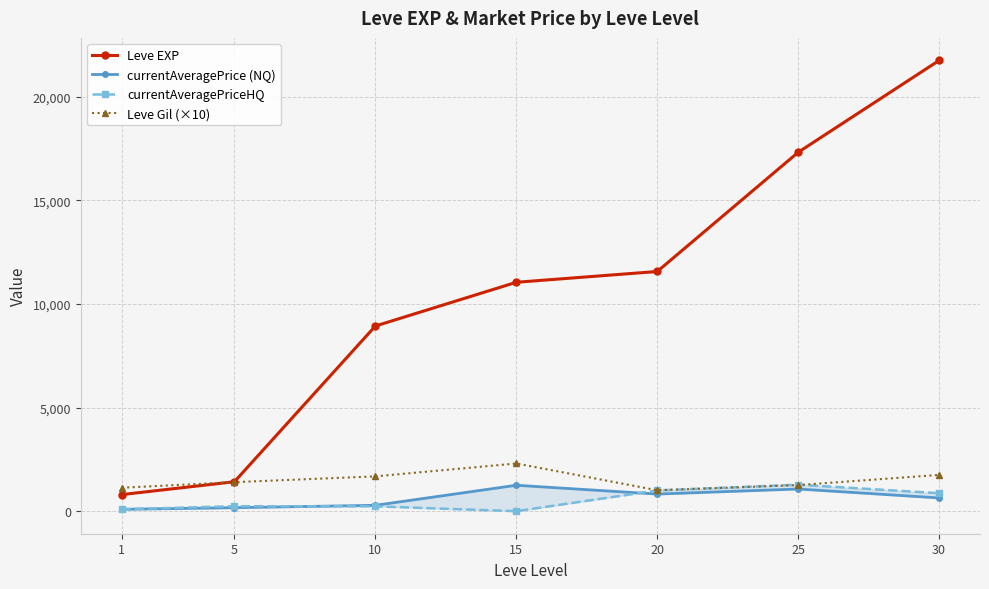

The Leve EXP series shows 889.6 at 5. True or false?

False